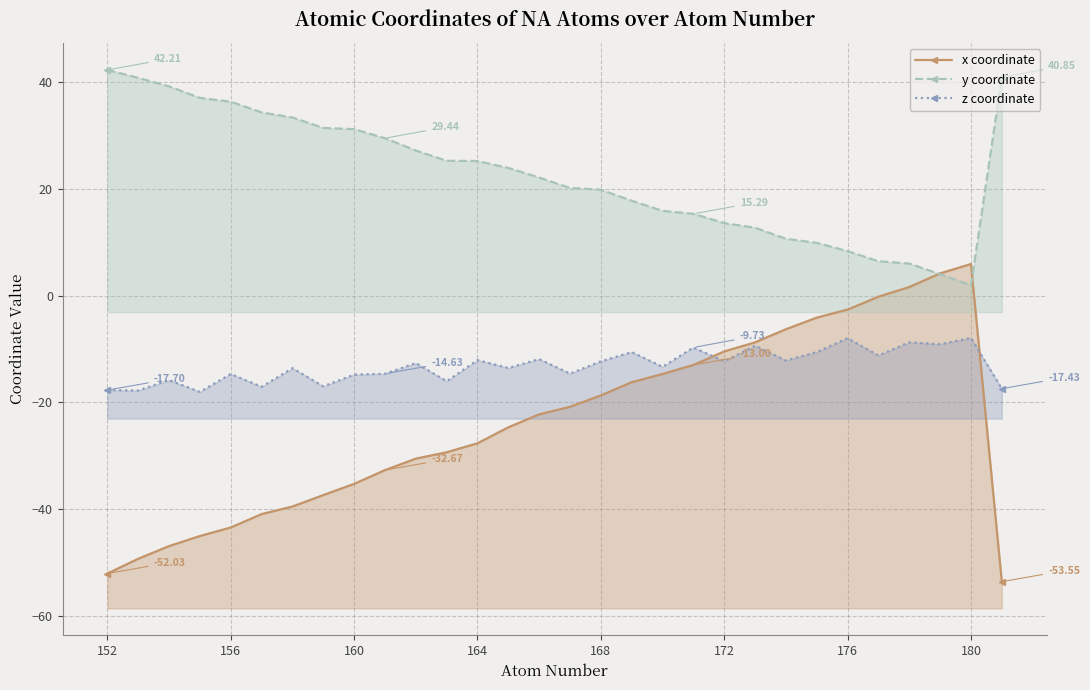

What is the difference between the maximum and minimum values in the y coordinate series?

40.3